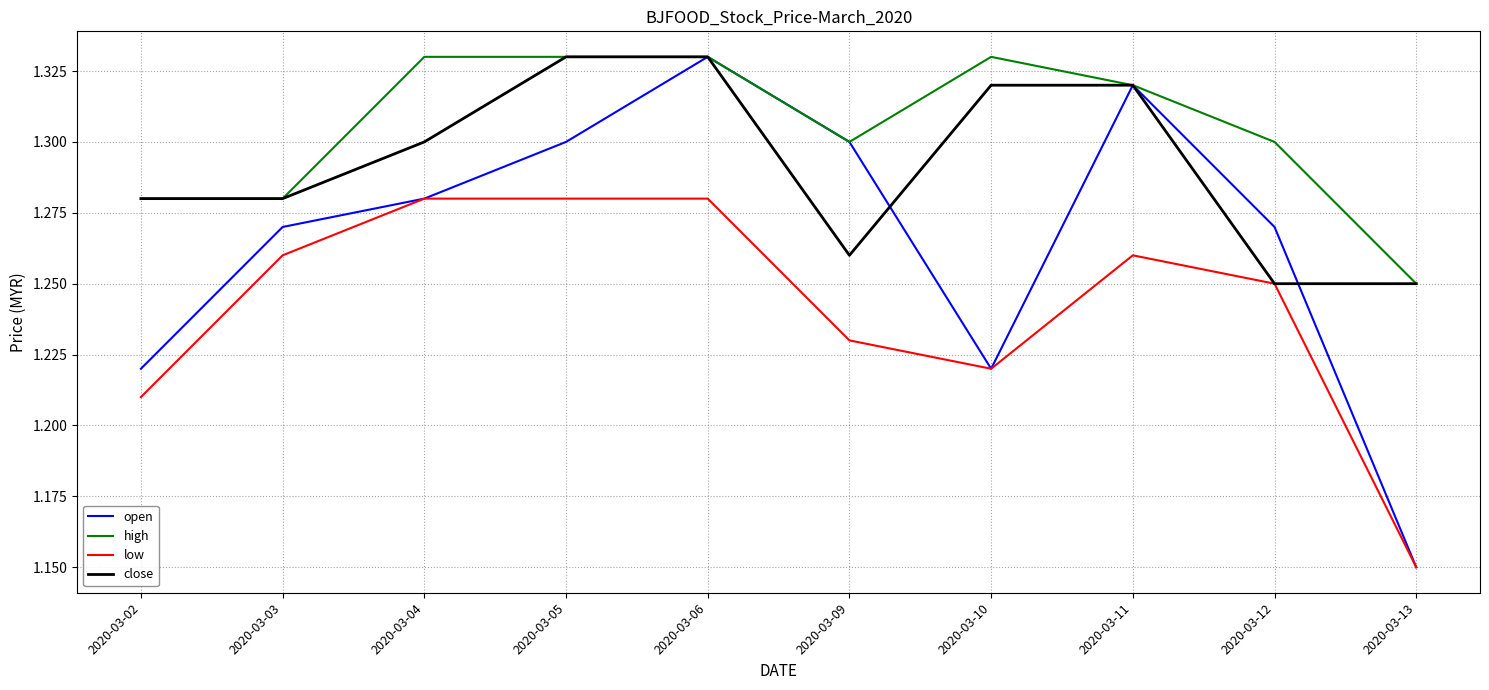

Which series has the widest spread of values?

open